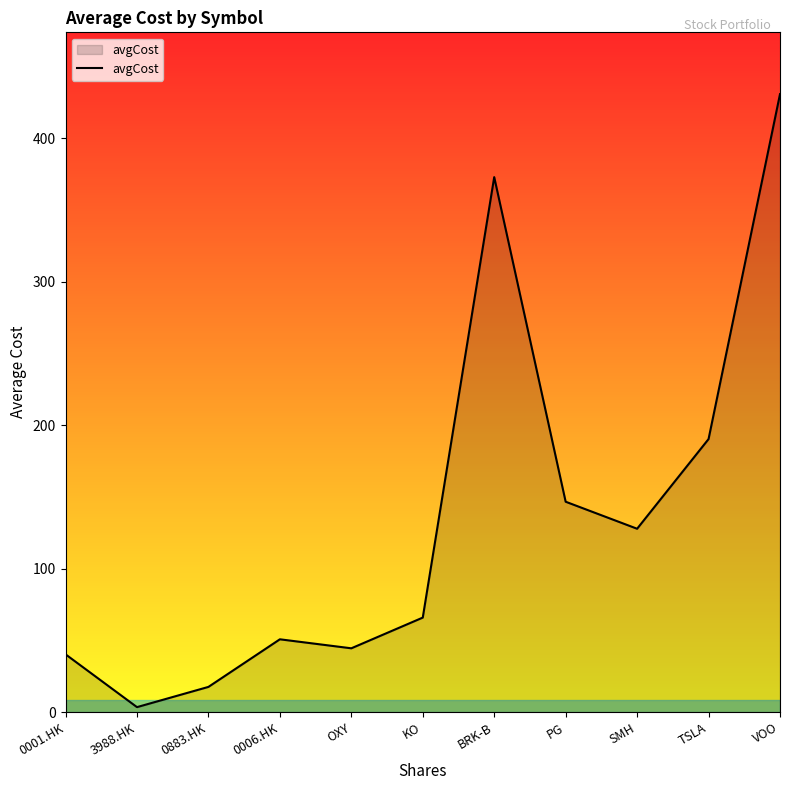

What is the smallest value displayed?

3.5